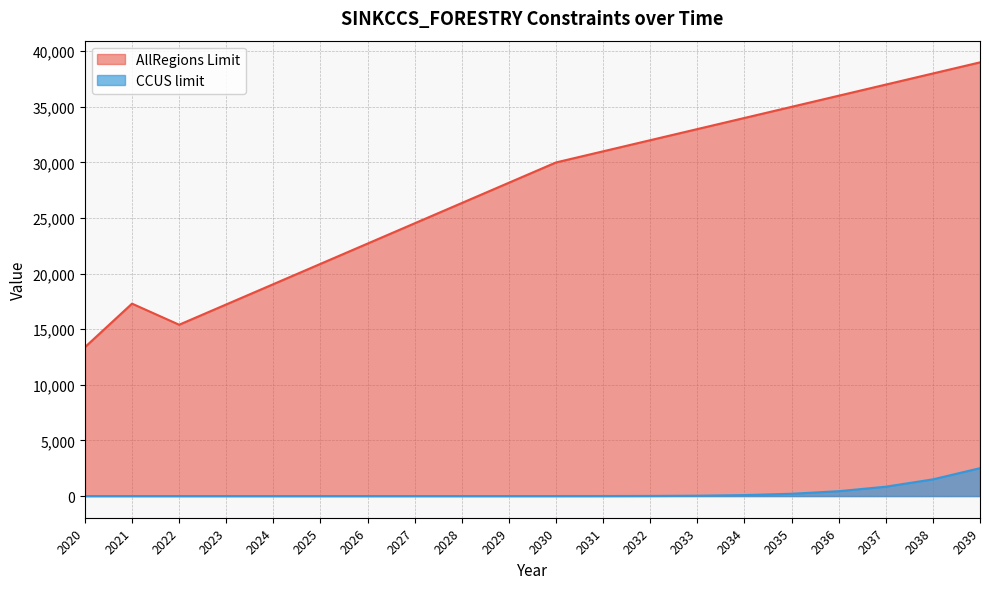

How many categories are shown in the chart?

20